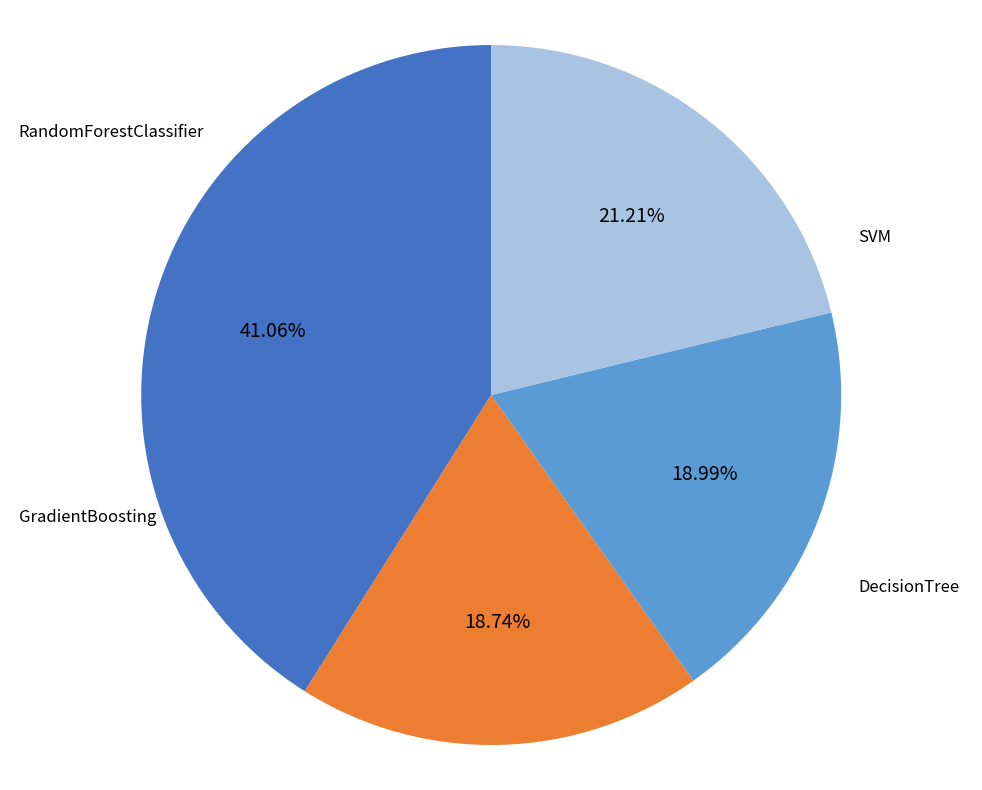

Between SVM and GradientBoosting, which is larger?

GradientBoosting